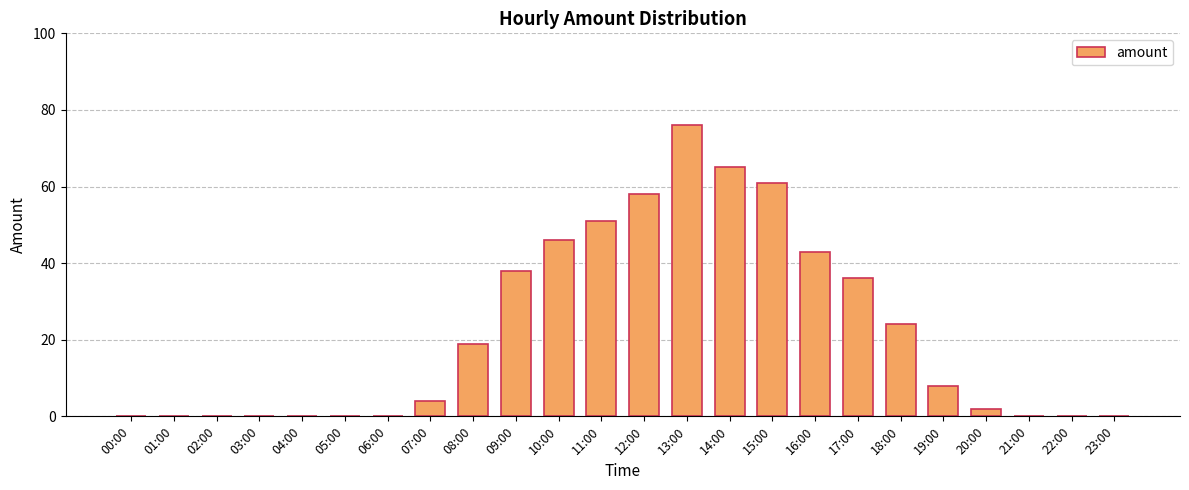

The chart shows a value of 0 at 02:00. True or false?

True